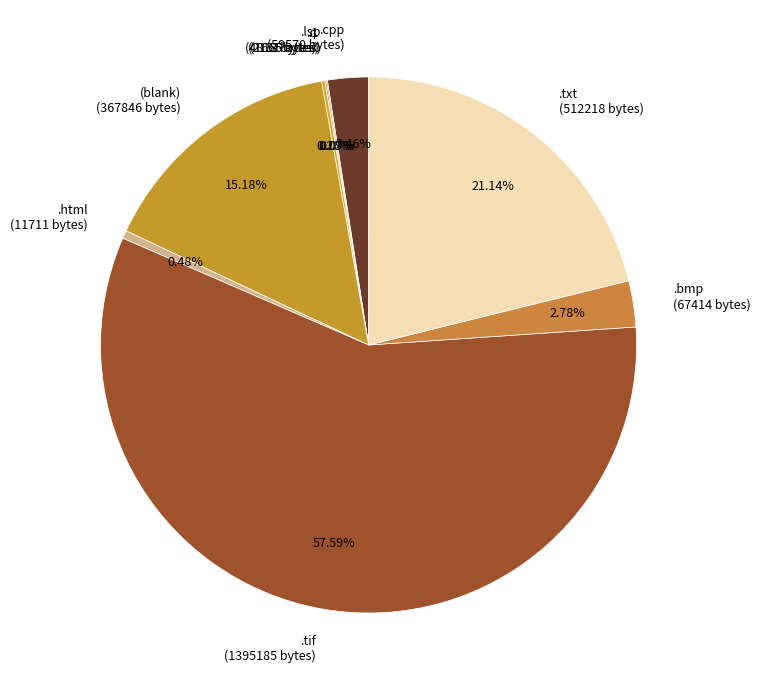

Does any single category account for the majority?

Yes